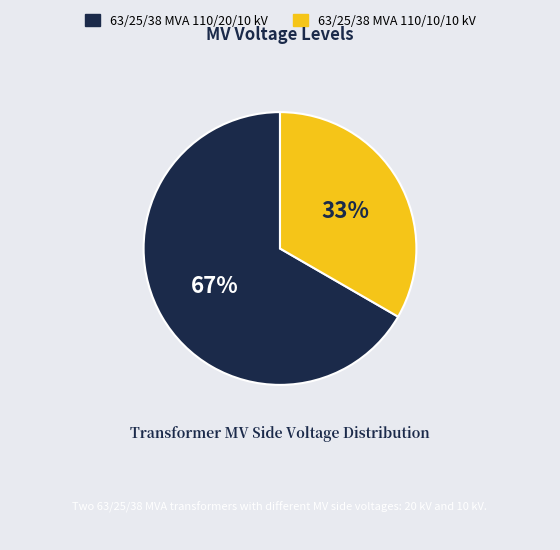

Rank the categories by value from lowest to highest.

63/25/38 MVA 110/10/10 kV, 63/25/38 MVA 110/20/10 kV